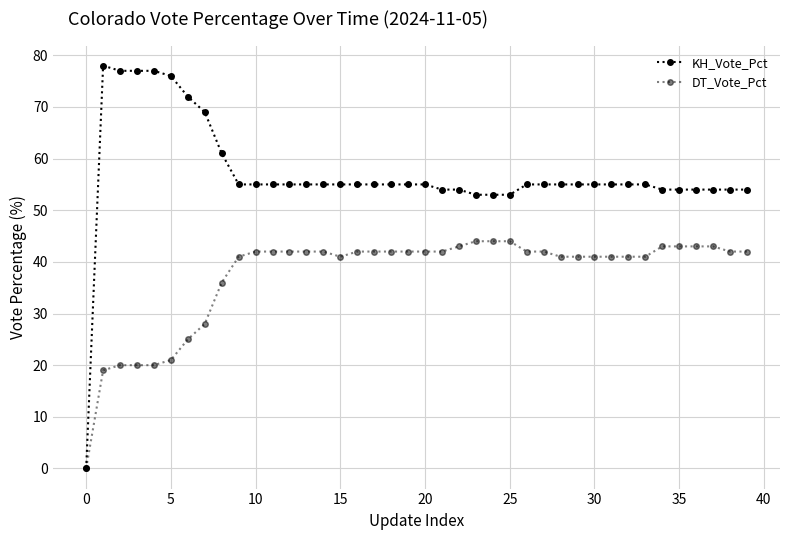

How many positive values does the DT_Vote_Pct series have?

39